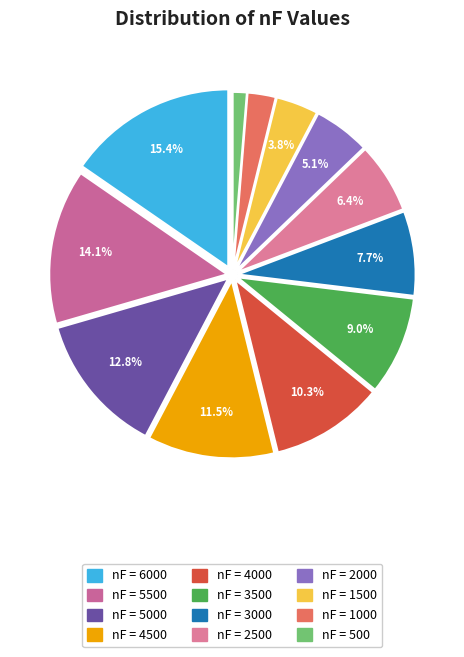

Count the number of slices in the pie.

12